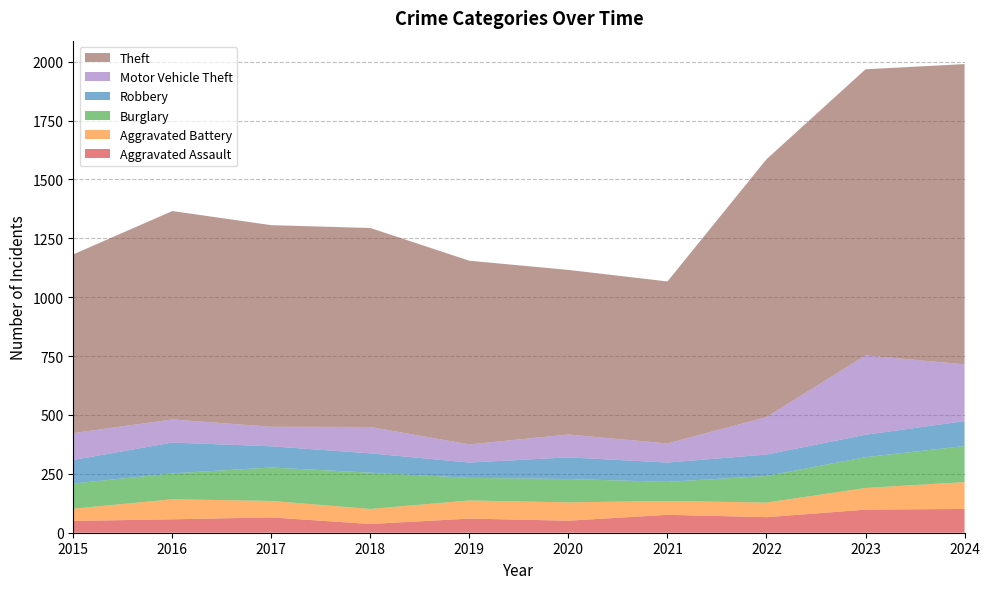

Reading left to right, transcribe all the data shown in this chart.

Aggravated Assault: 2015=50	2016=57	2017=65	2018=37	2019=60	2020=51	2021=76	2022=66	2023=98	2024=101
Aggravated Battery: 2015=52	2016=85	2017=70	2018=64	2019=77	2020=78	2021=59	2022=62	2023=92	2024=114
Burglary: 2015=107	2016=110	2017=142	2018=154	2019=96	2020=99	2021=81	2022=113	2023=131	2024=153
Robbery: 2015=100	2016=131	2017=90	2018=82	2019=65	2020=92	2021=82	2022=91	2023=95	2024=106
Motor Vehicle Theft: 2015=114	2016=98	2017=83	2018=112	2019=77	2020=97	2021=81	2022=159	2023=337	2024=241
Theft: 2015=759	2016=885	2017=856	2018=845	2019=780	2020=699	2021=688	2022=1095	2023=1215	2024=1275